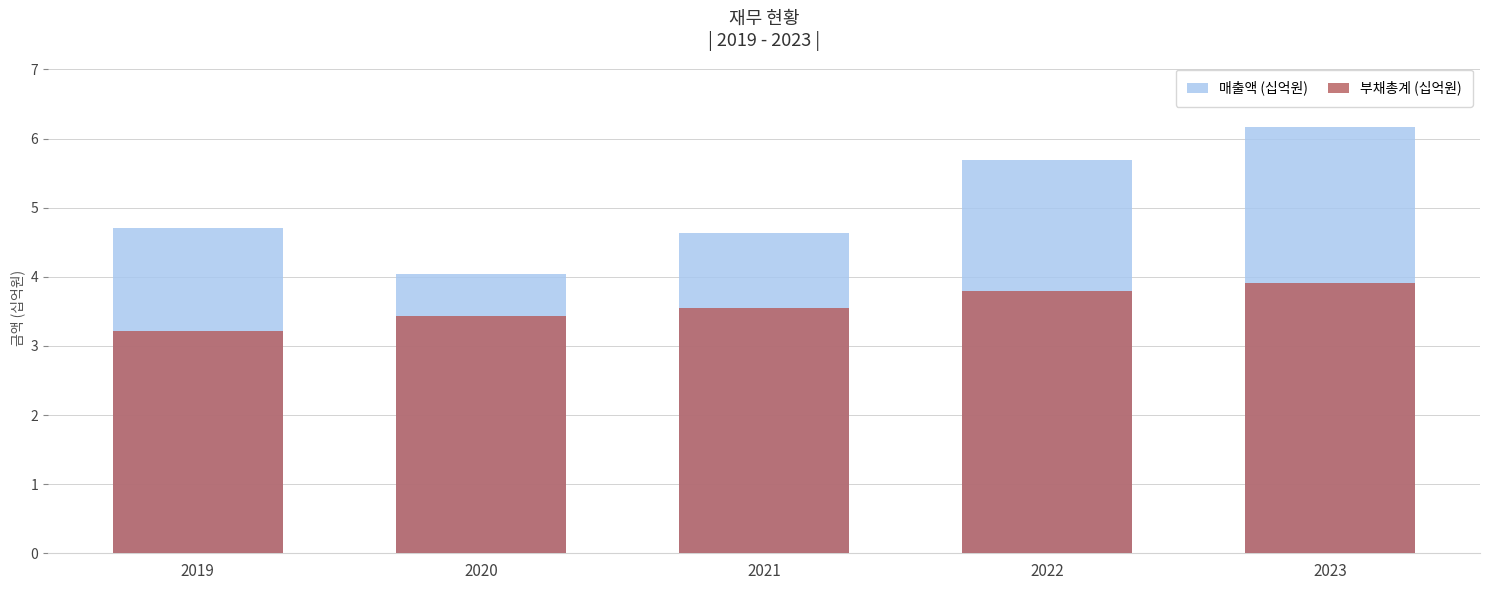

What is the minimum value for 매출액 (십억원)?

4.0